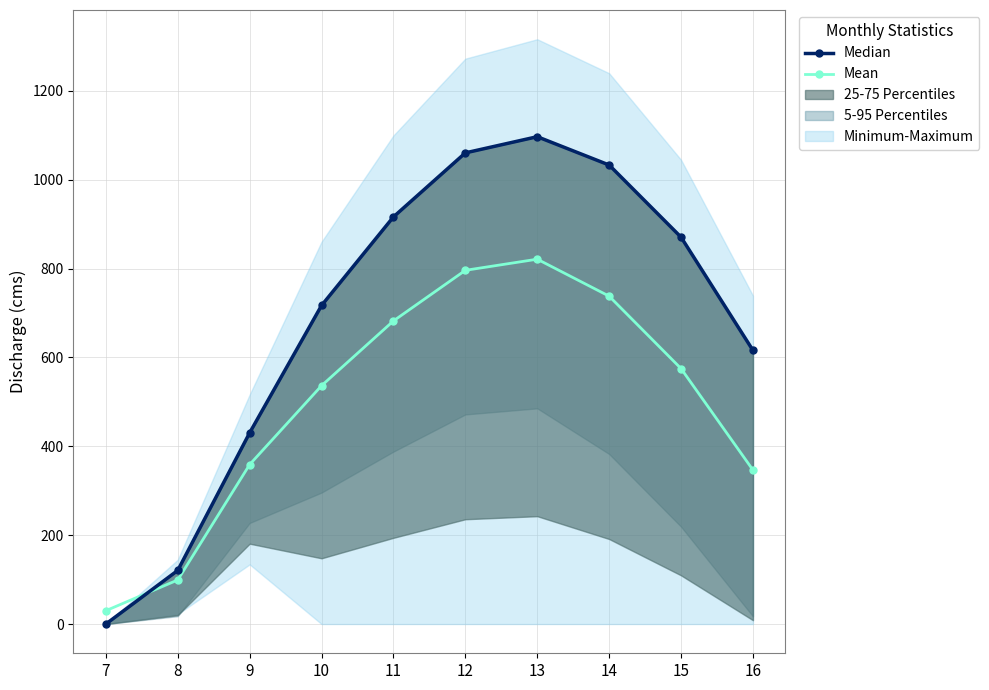

Does the chart display data point markers on the line(s)?

Yes